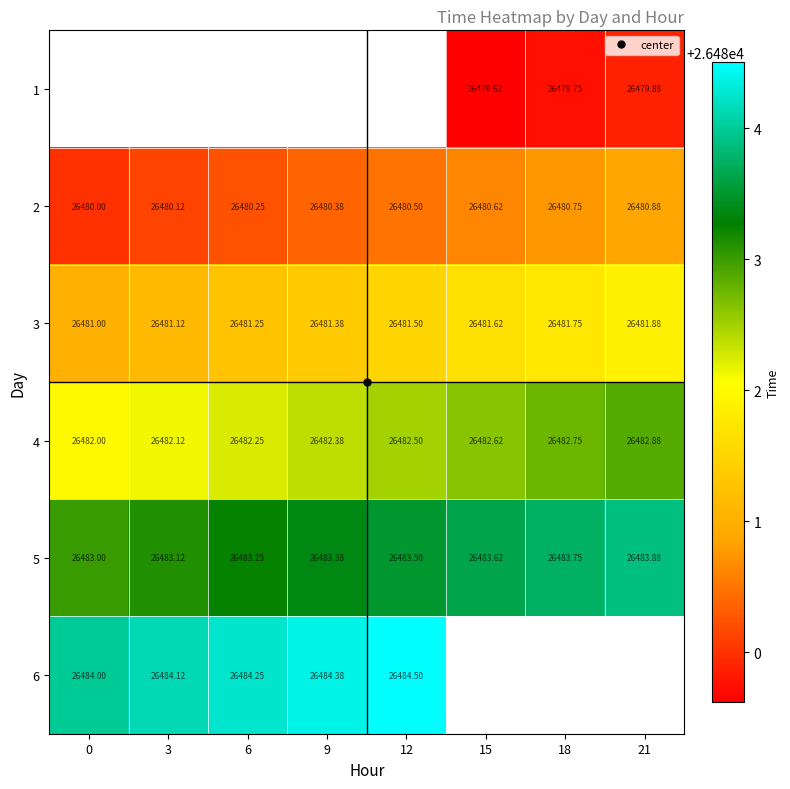

What is the average value of the 2 series?

26480.4